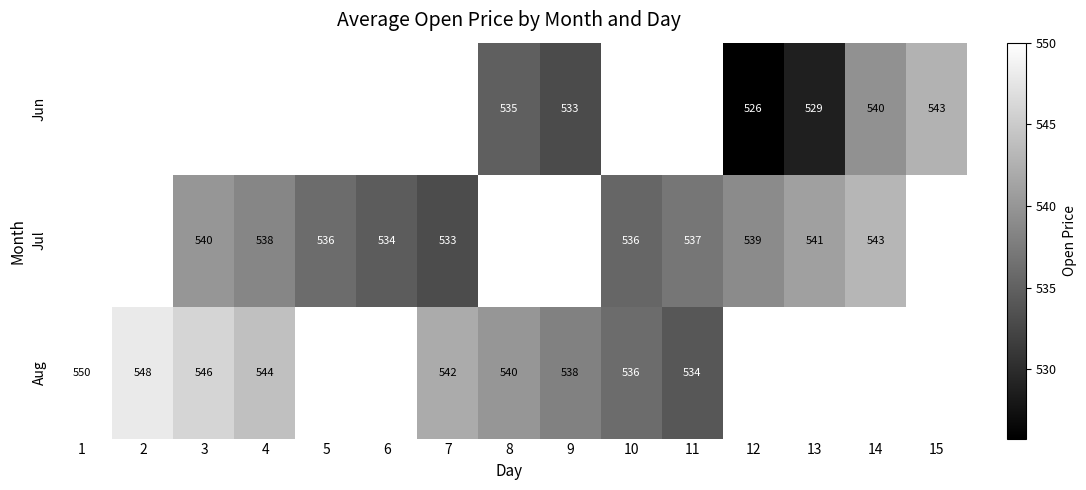

List the series in order of their overall mean, lowest first.

Jun, Jul, Aug